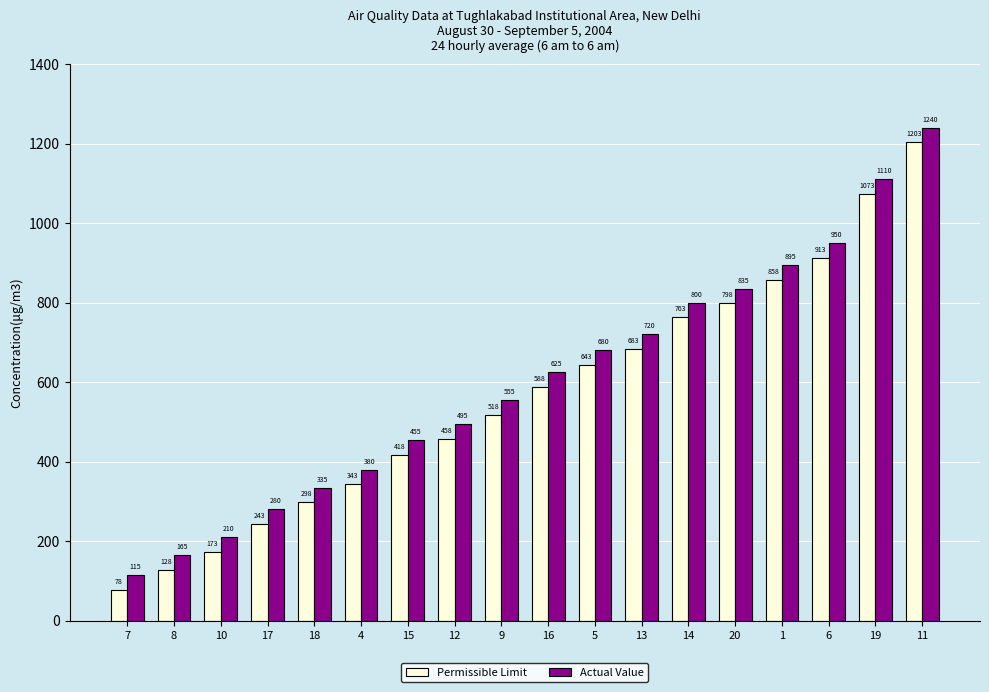

Is the value of Actual Value at 11 greater than the value of Permissible Limit at 1?

Yes